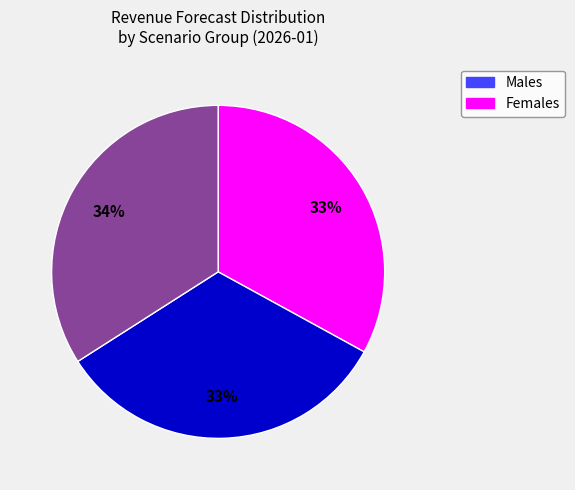

To the nearest percent, what is the average slice percentage?

33%